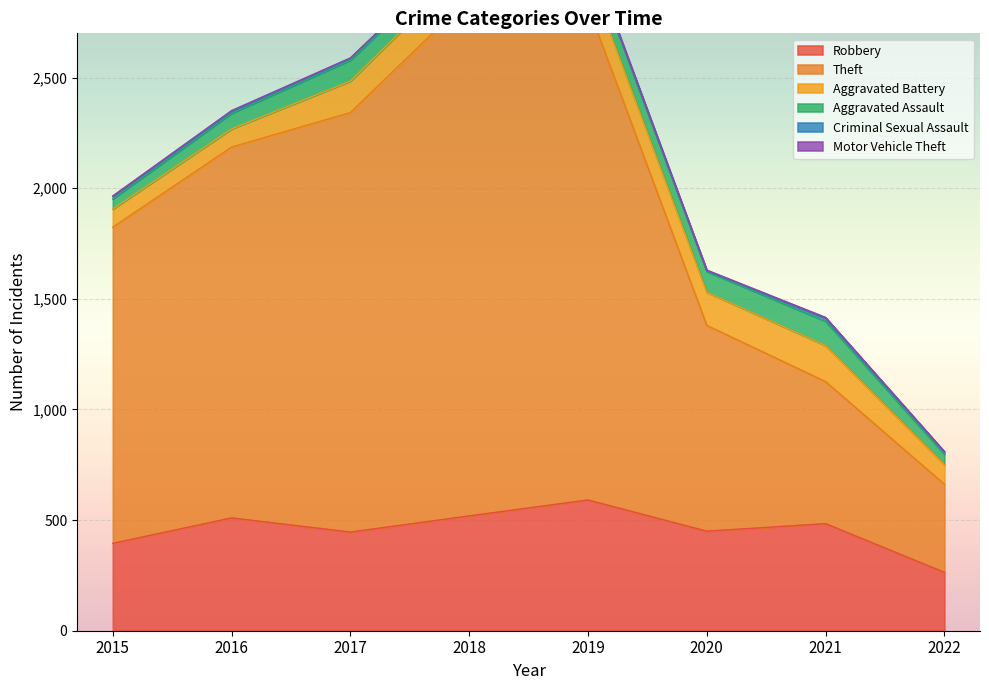

What is the difference between the highest and lowest values at 2022?

396